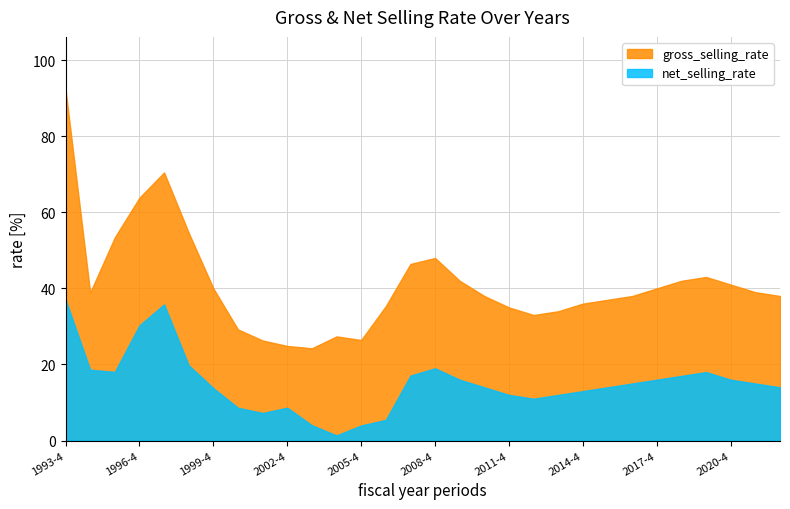

At 2015-4, list the series in order from largest to smallest.

gross_selling_rate, net_selling_rate